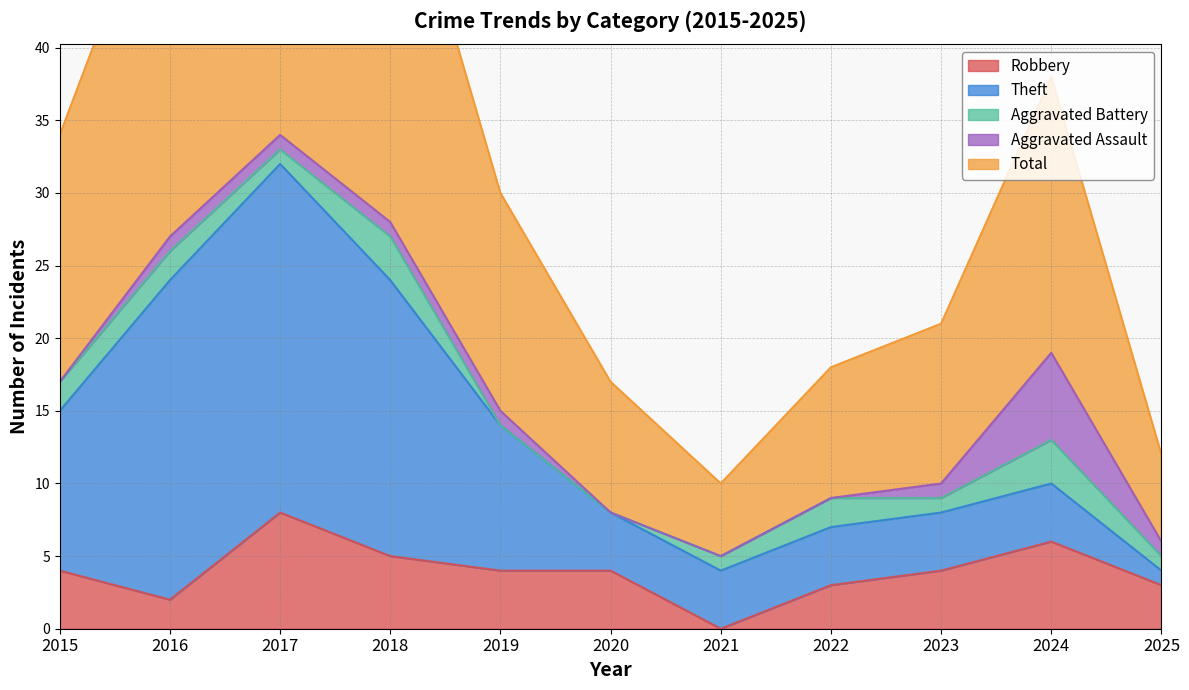

True or false: Total and Theft cross at least once.

False